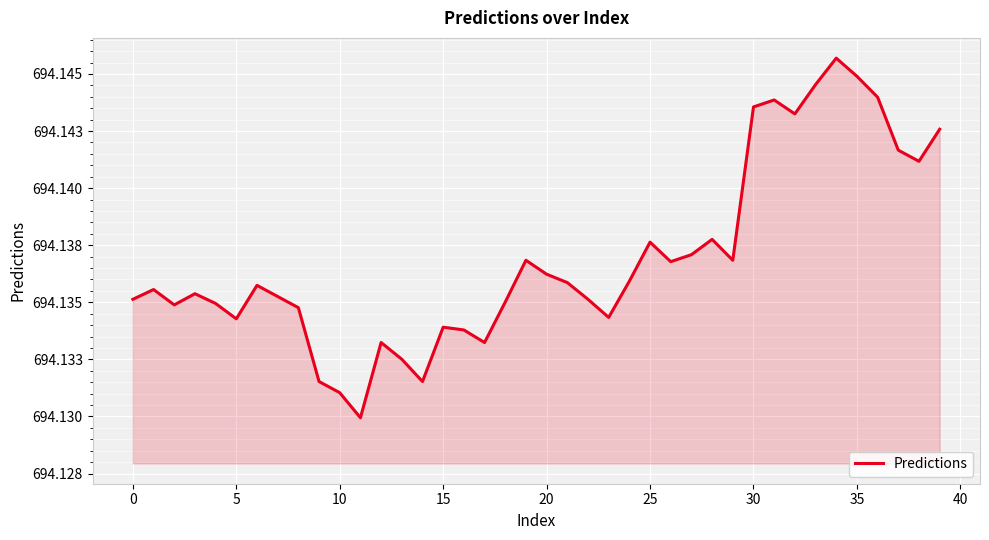

At which label is the value closest to 694?

11